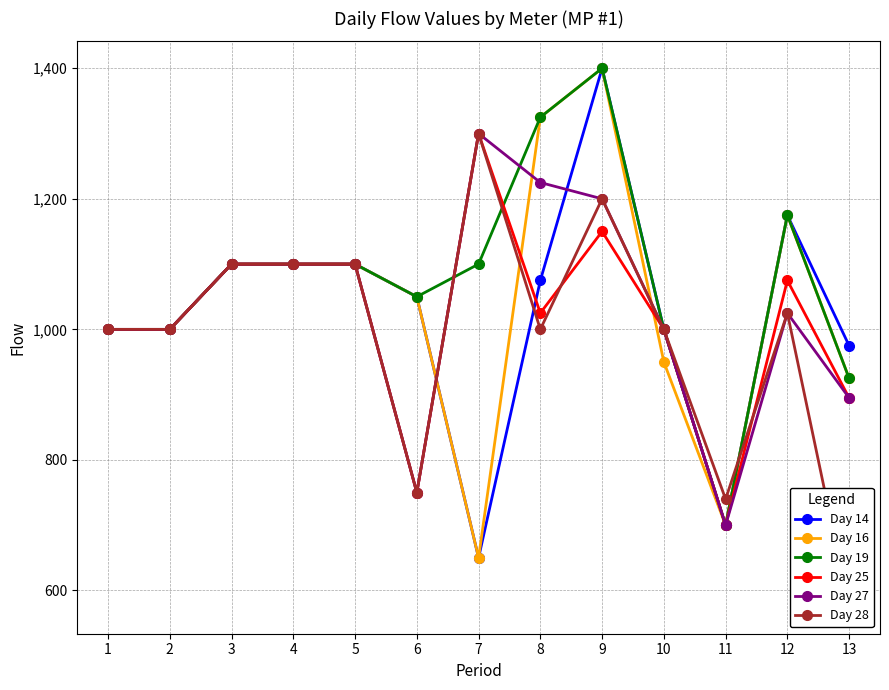

True or false: Day 25 has more than 1 points higher than both neighbors.

True